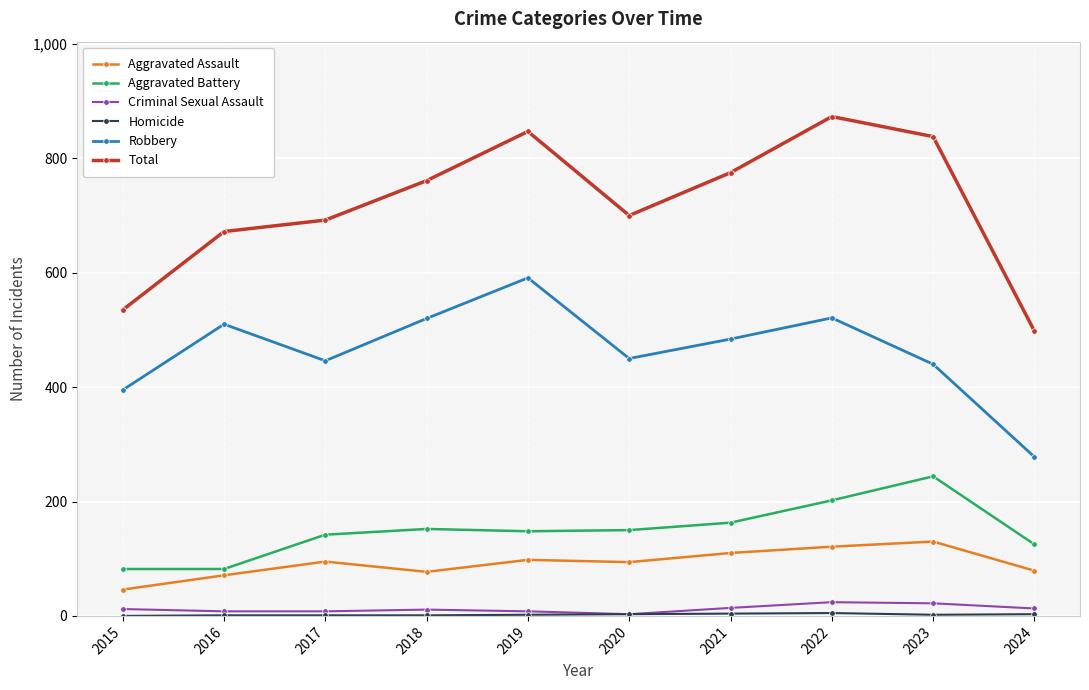

True or false: Aggravated Assault and Robbery cross at least once.

False